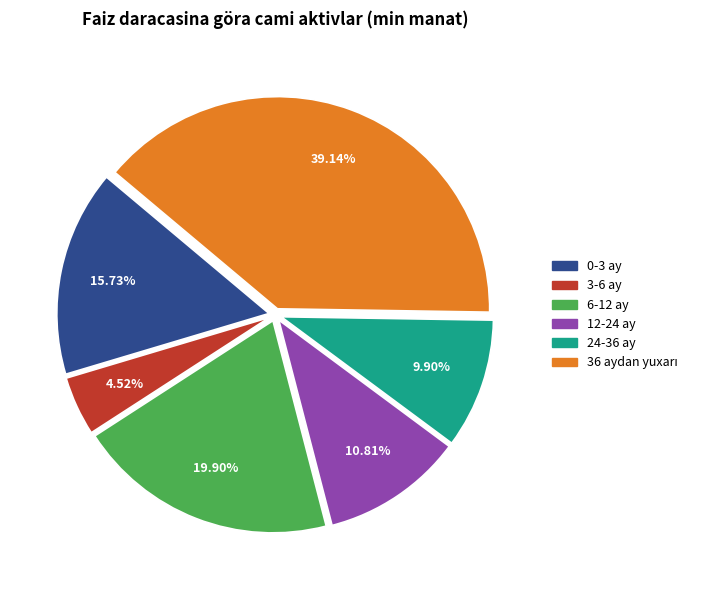

Combined, do 12-24 ay and 3-6 ay account for over 50%?

No